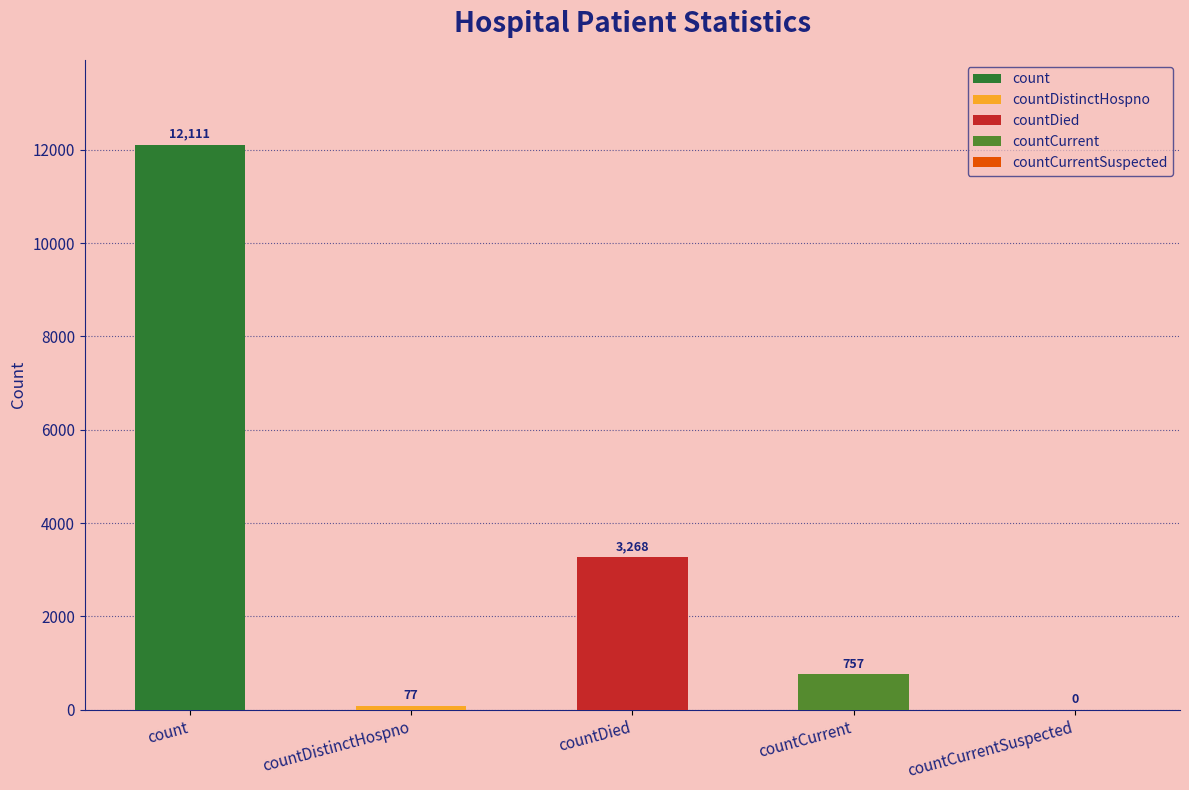

Reading left to right, list all the values displayed in this chart.

count=12111	countDistinctHospno=77	countDied=3268	countCurrent=757	countCurrentSuspected=0